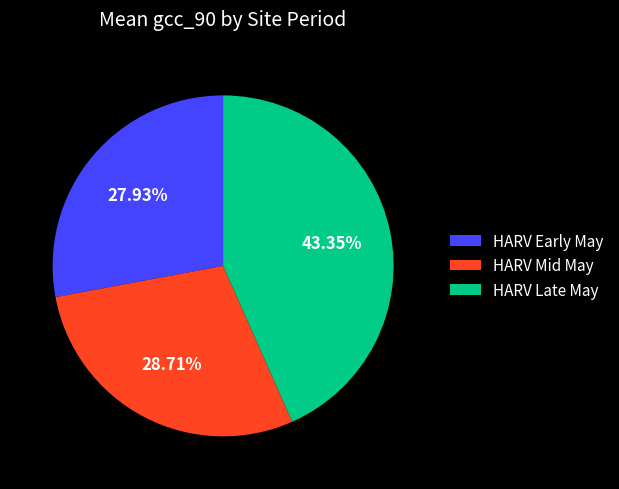

Combined, do HARV Late May and HARV Mid May account for over 50%?

Yes